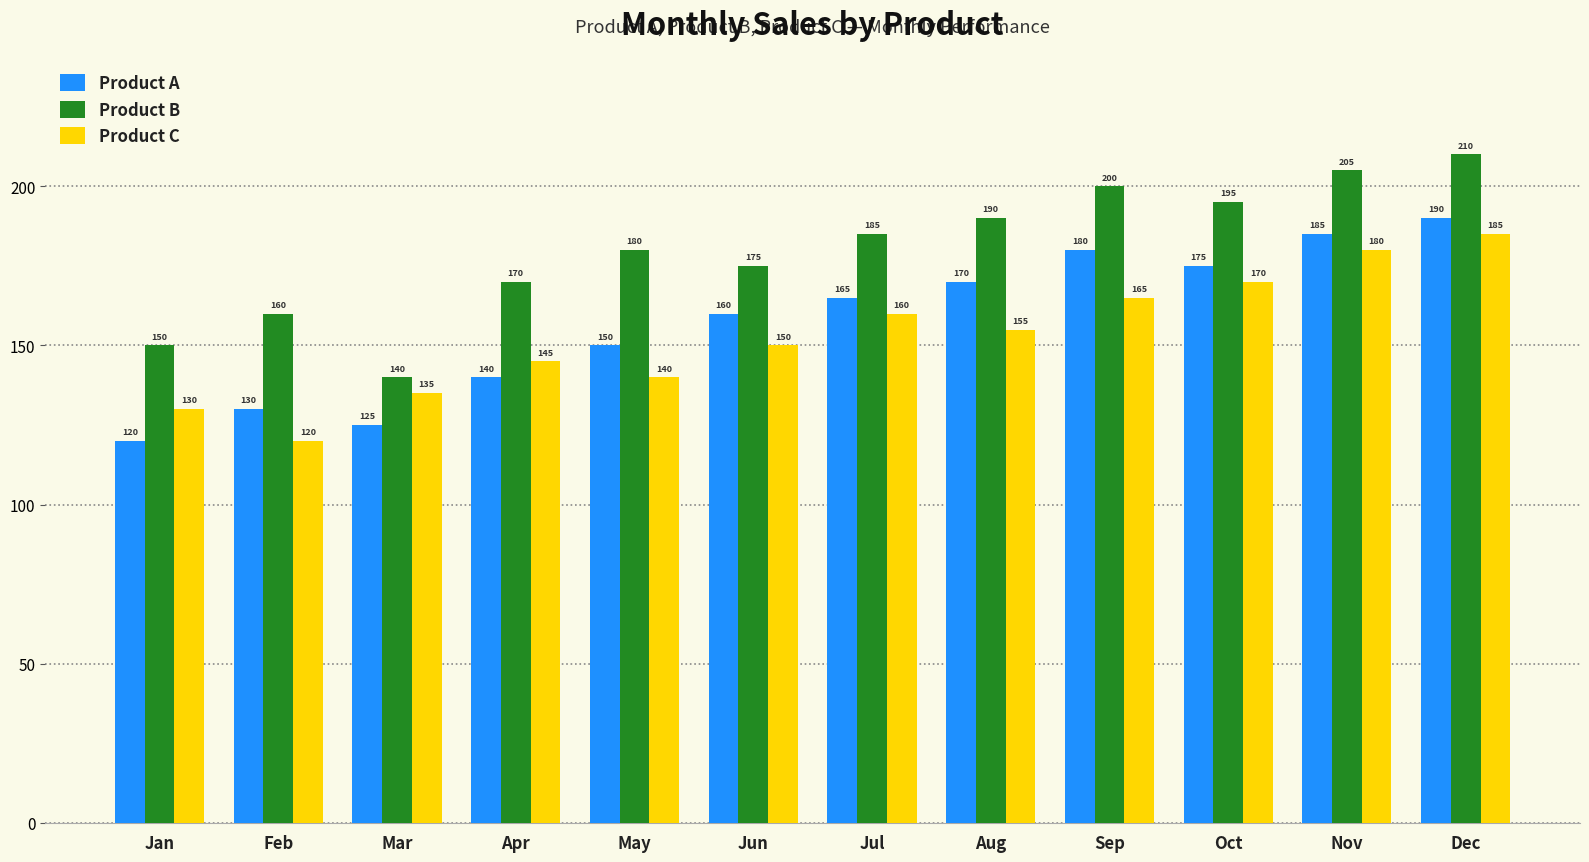

At which category is the sum across all series the highest?

Dec